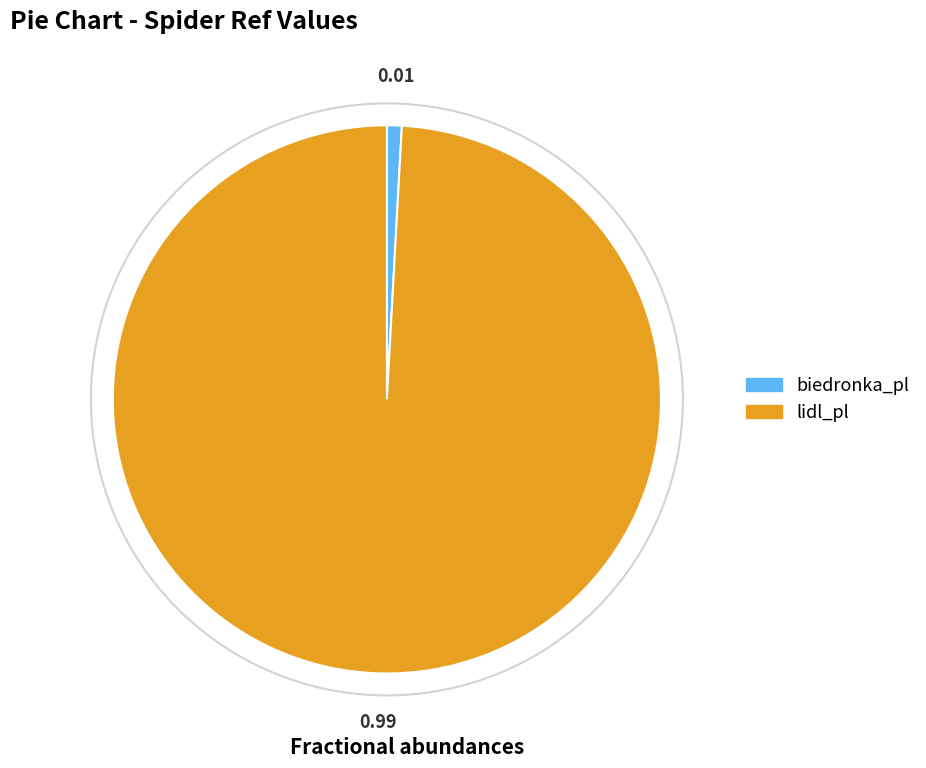

Is the sum of biedronka_pl and lidl_pl greater than half?

Yes